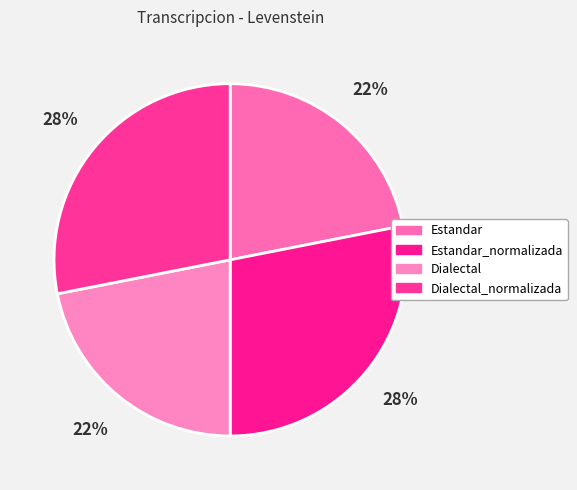

How many segments does this pie chart have?

4